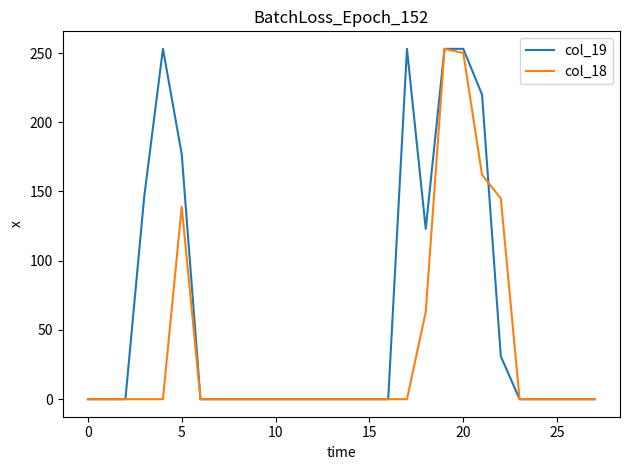

Is this an area chart (filled region under the line)?

No